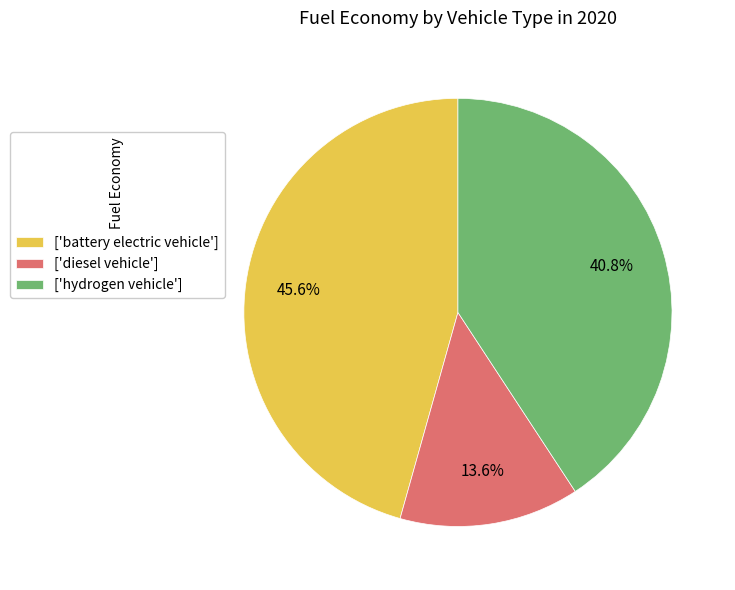

Is there any slice that represents more than half of the pie?

No